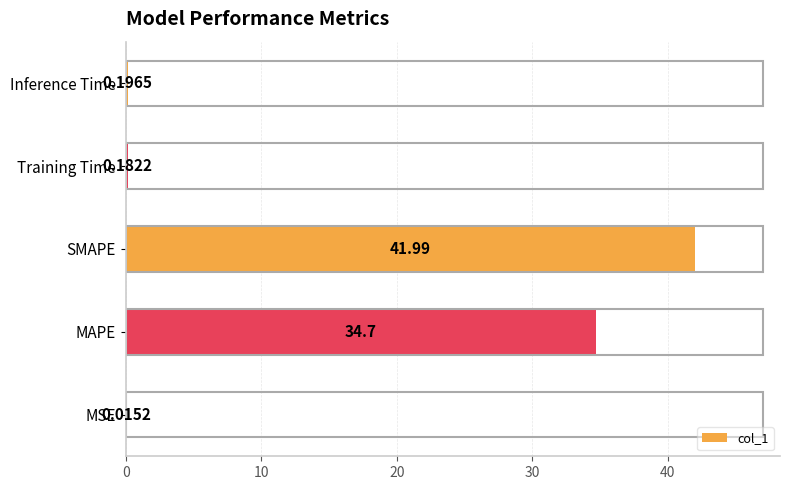

What is the sum of all values?

77.1